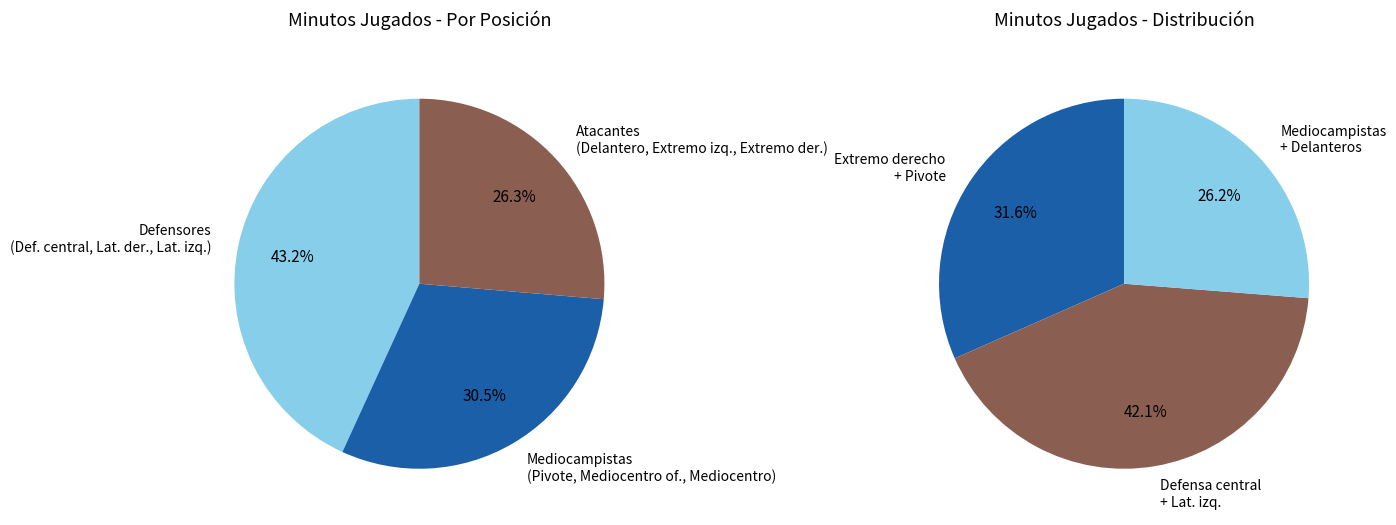

Which slice is the largest?

Defensa central